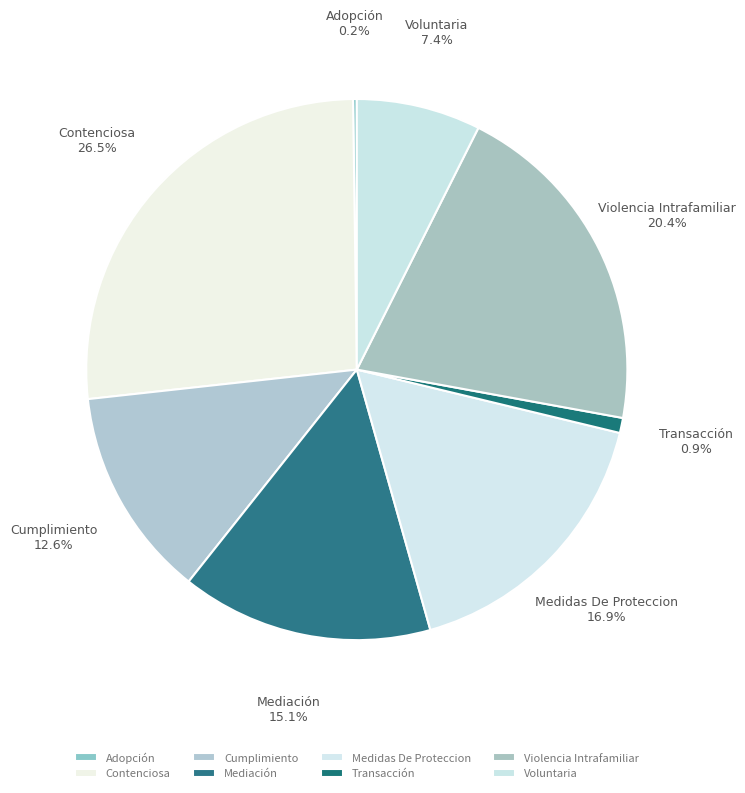

What percentage do Contenciosa and Transacción together represent?

27.4%